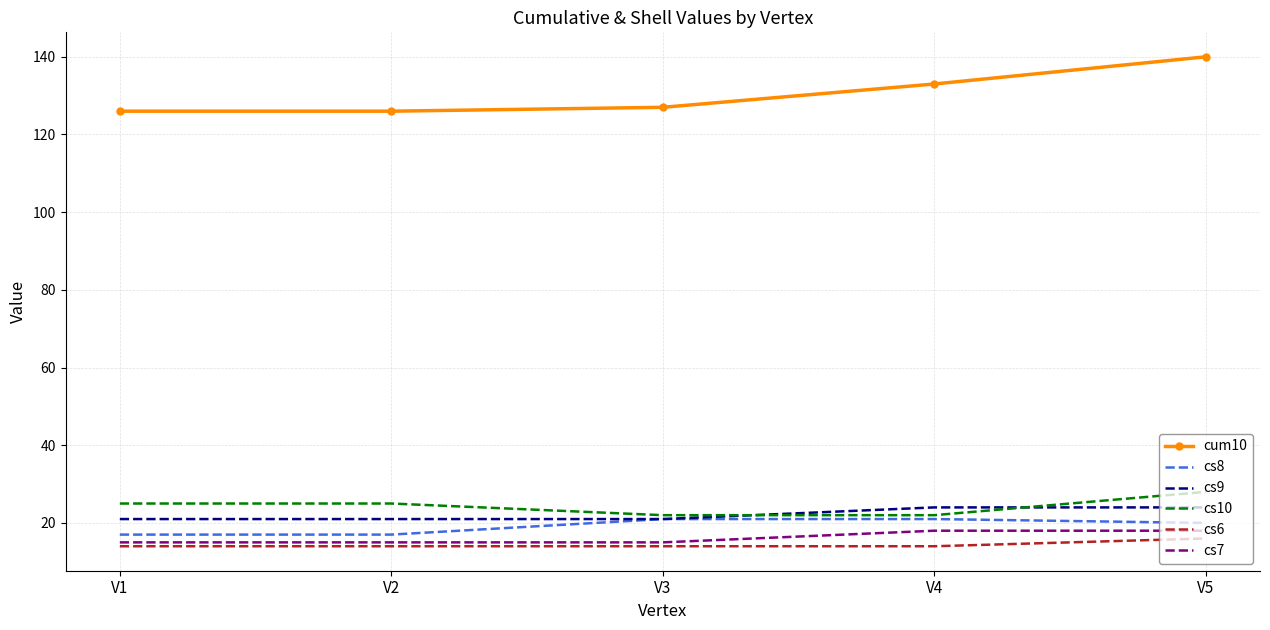

True or false: cum10 and cs8 intersect in this chart.

False